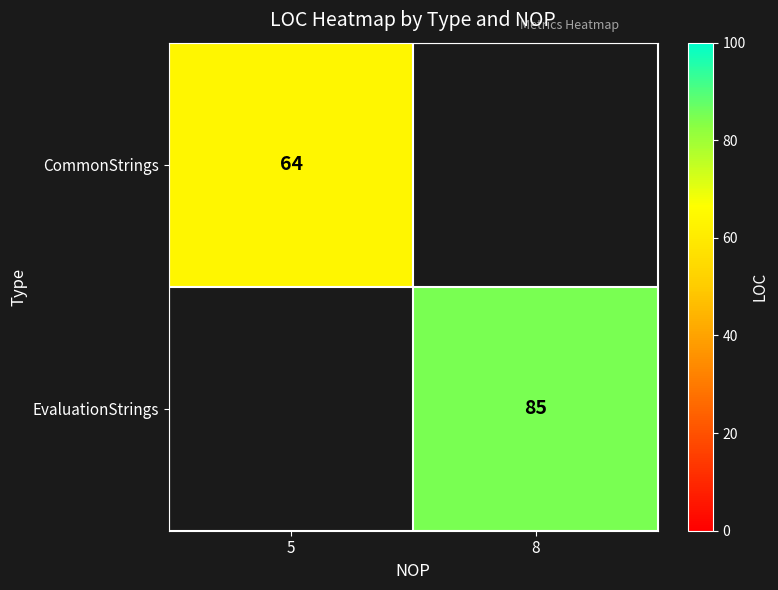

The value of CommonStrings at 5 is 35. True or false?

False